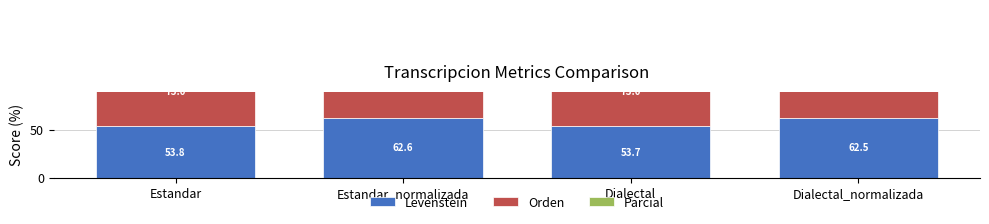

What is the value of the Orden bar at the 3rd from the left?

73.0